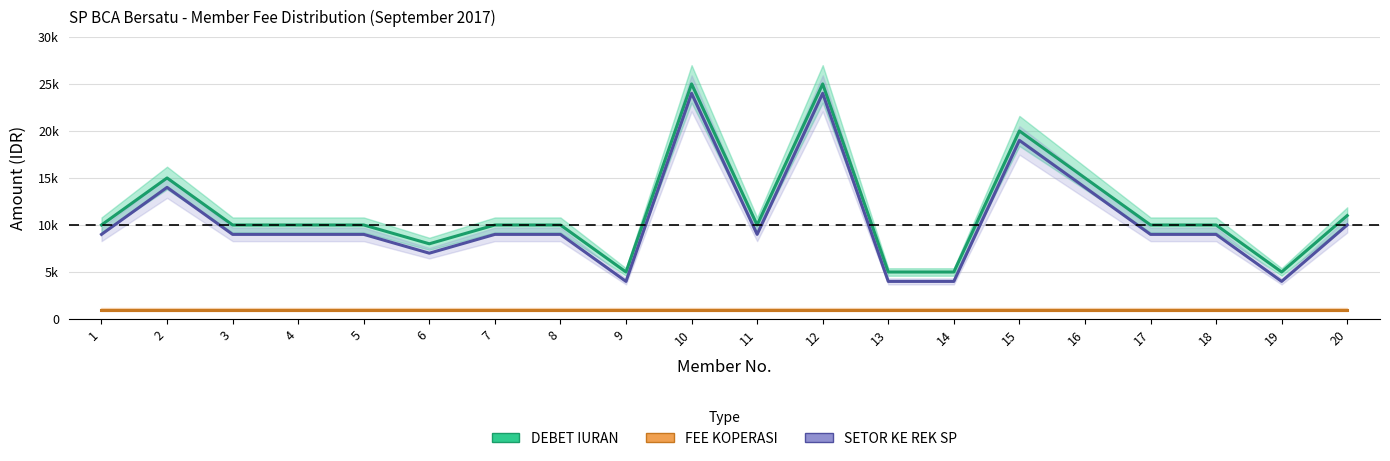

Where is the first local maximum for DEBET IURAN?

2